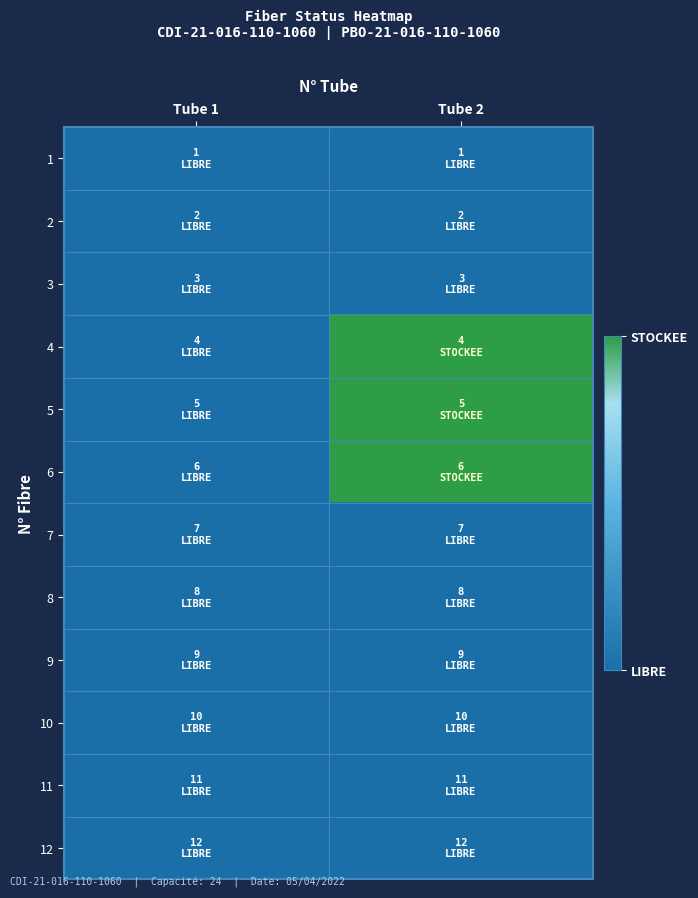

List the series in order of their peak value, lowest first.

1, 2, 3, 7, 8, 9, 10, 11, 12, 4, 5, 6